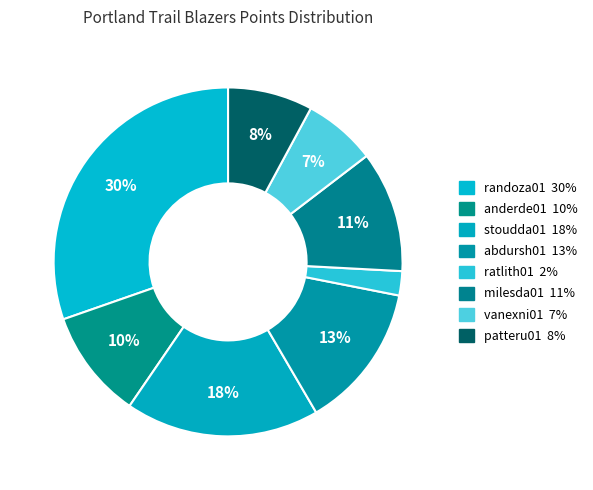

Is stoudda01 the majority of the pie?

No